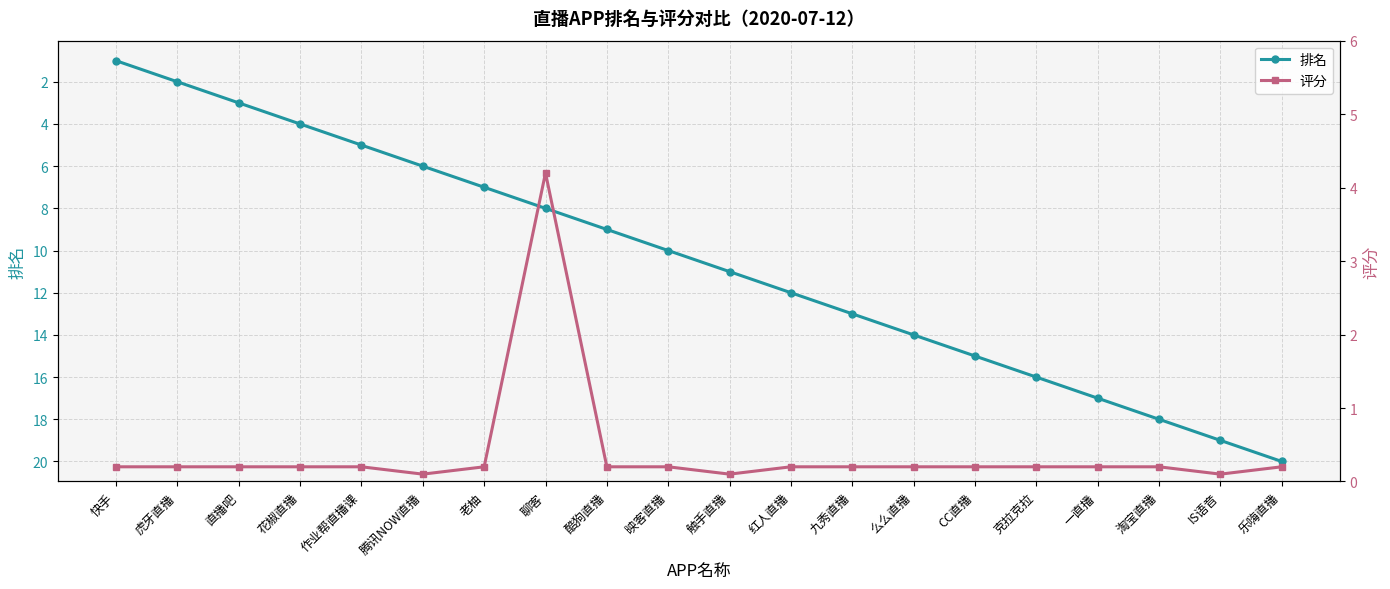

Which category has the lowest value in the 评分 series?

腾讯NOW直播